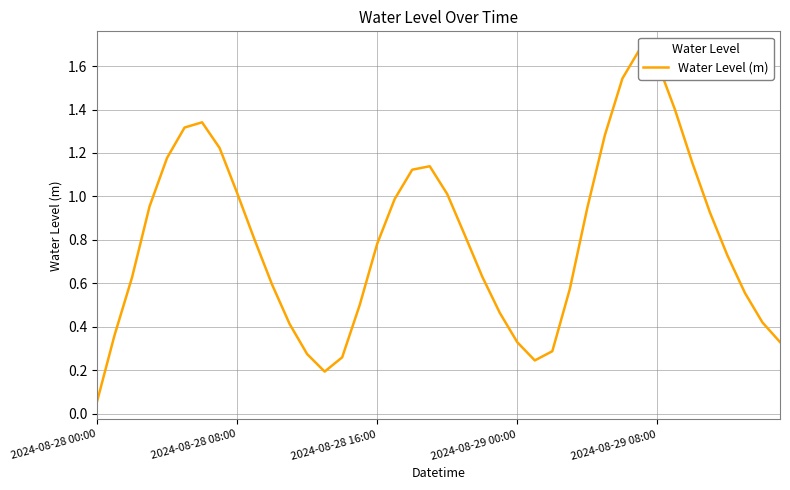

What value does the data have at 21?

0.8